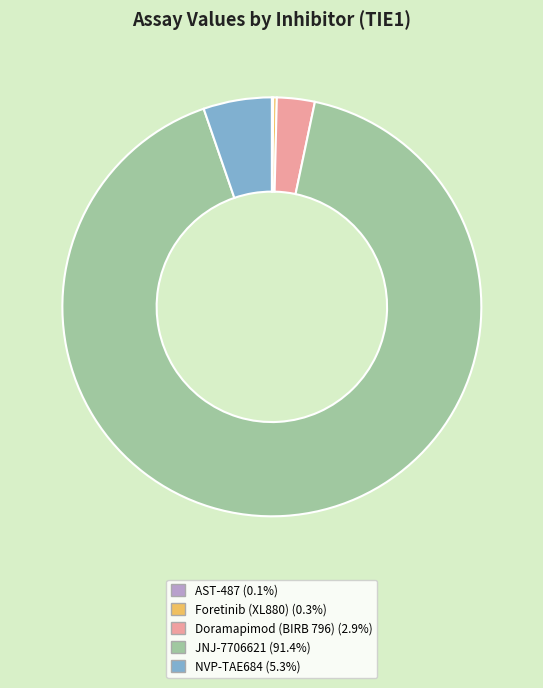

What is the ratio of the value at NVP-TAE684 to the value at Doramapimod (BIRB 796)?

1.8